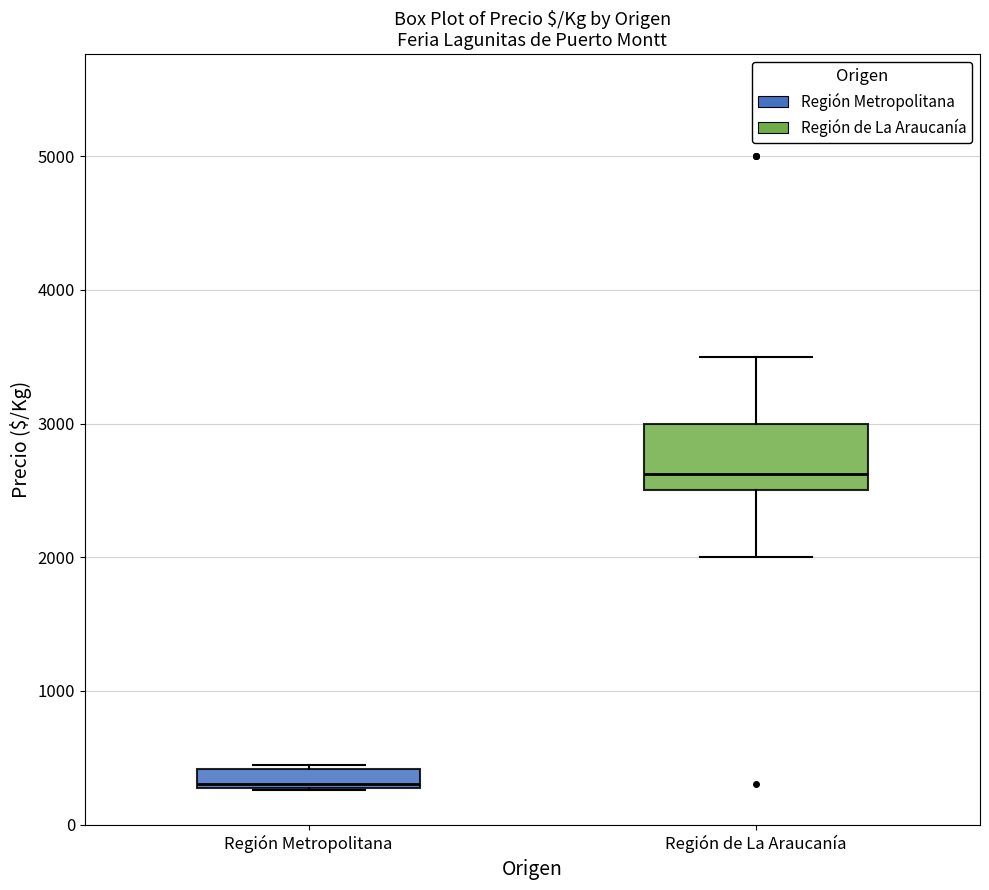

Where is the lower edge of the box for Región Metropolitana on the y-axis? The values are not printed on the chart, so give them approximately, as read against the axis.

300